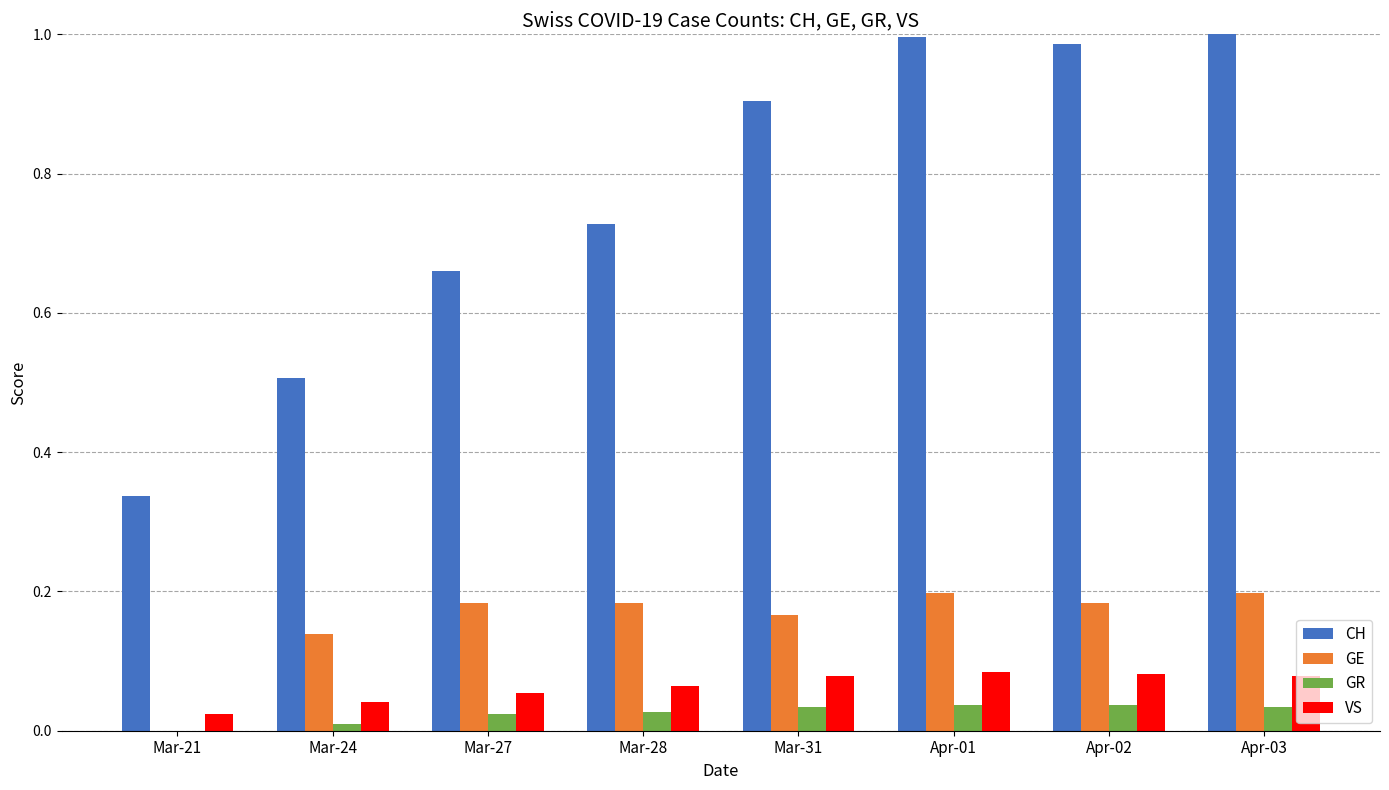

What are all the series names shown in the legend?

CH, GE, GR, VS